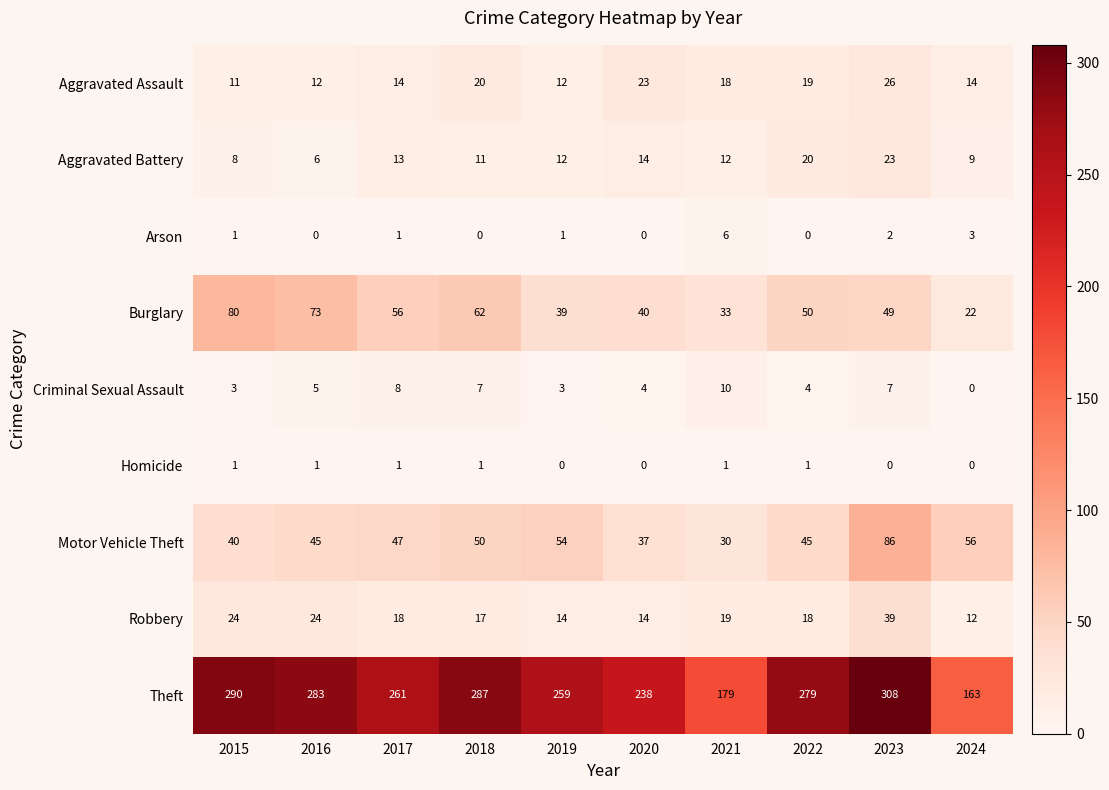

Where does the Burglary series first go above 50?

2015